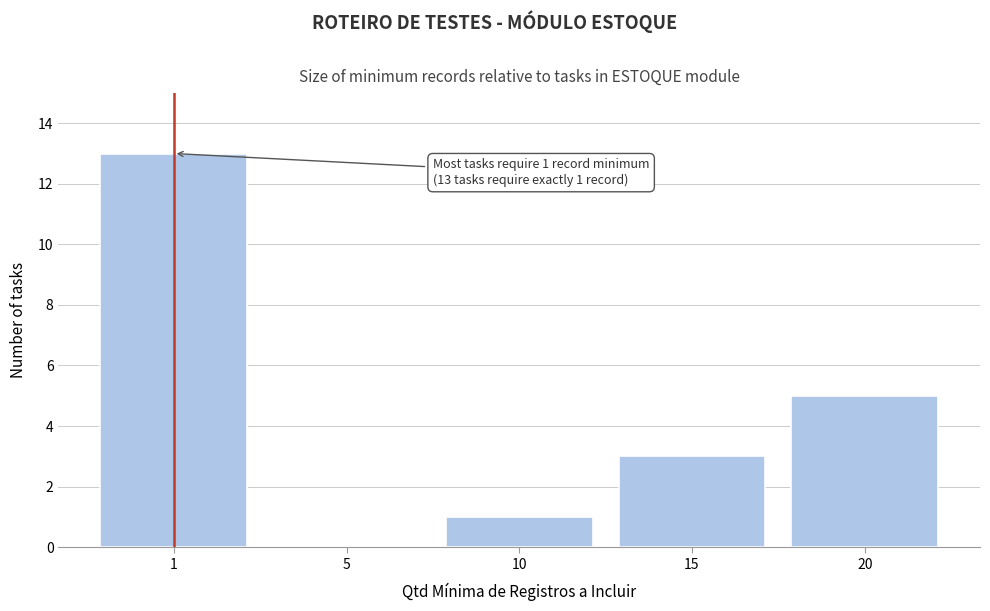

Reading left to right, extract all data points from this chart.

1=13	5=0	10=1	15=3	20=5